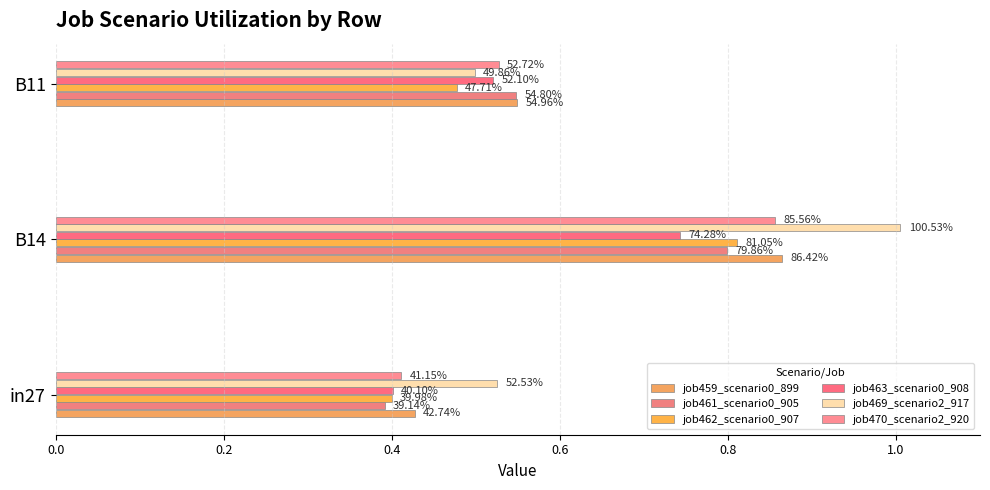

How many groups of bars are there?

3